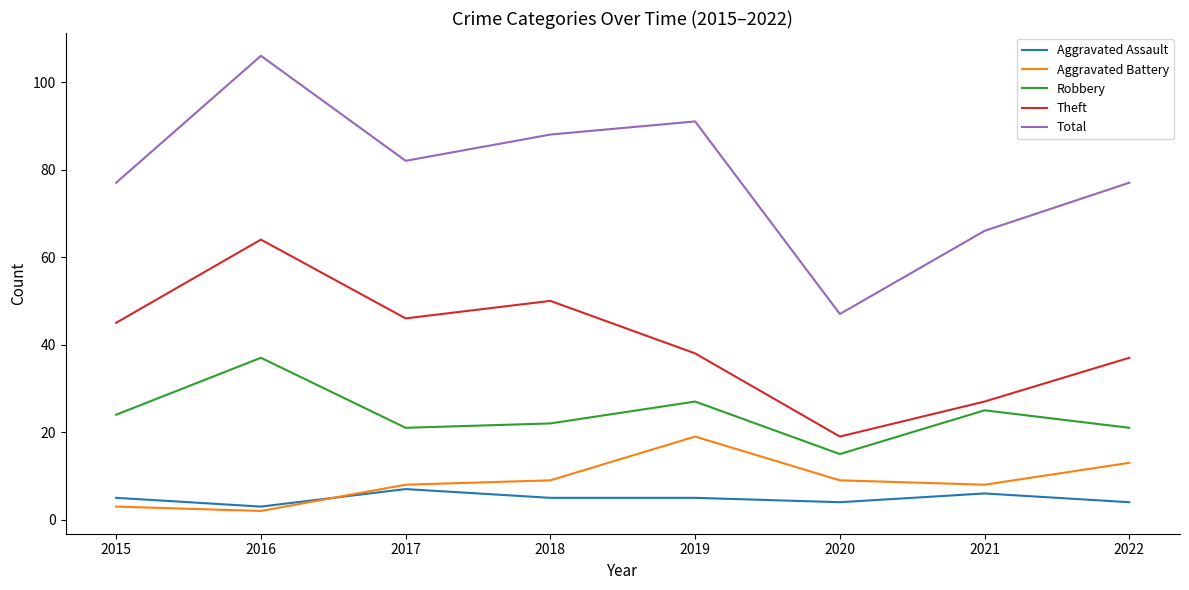

True or false: Robbery and Aggravated Assault cross at least once.

False